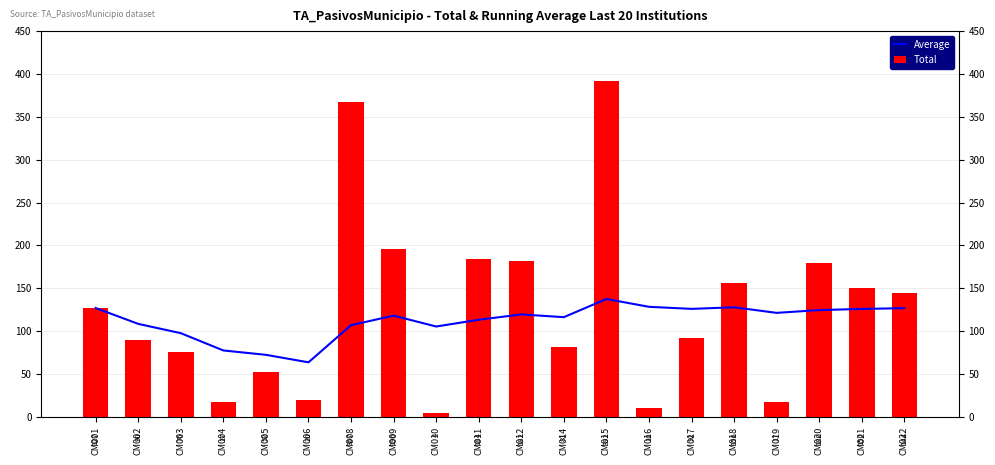

What are all the series names shown in the legend?

Average, Total